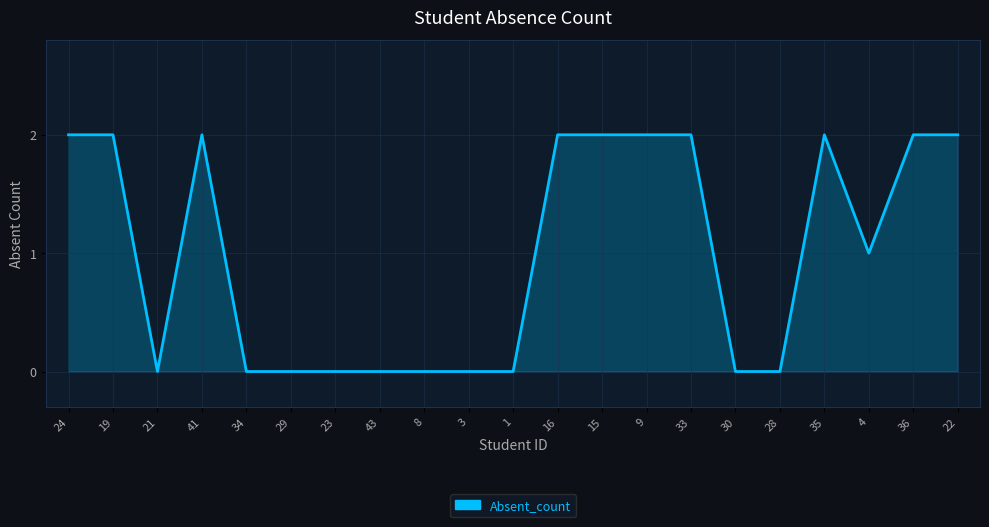

The chart shows a value of 1 at 36. True or false?

False